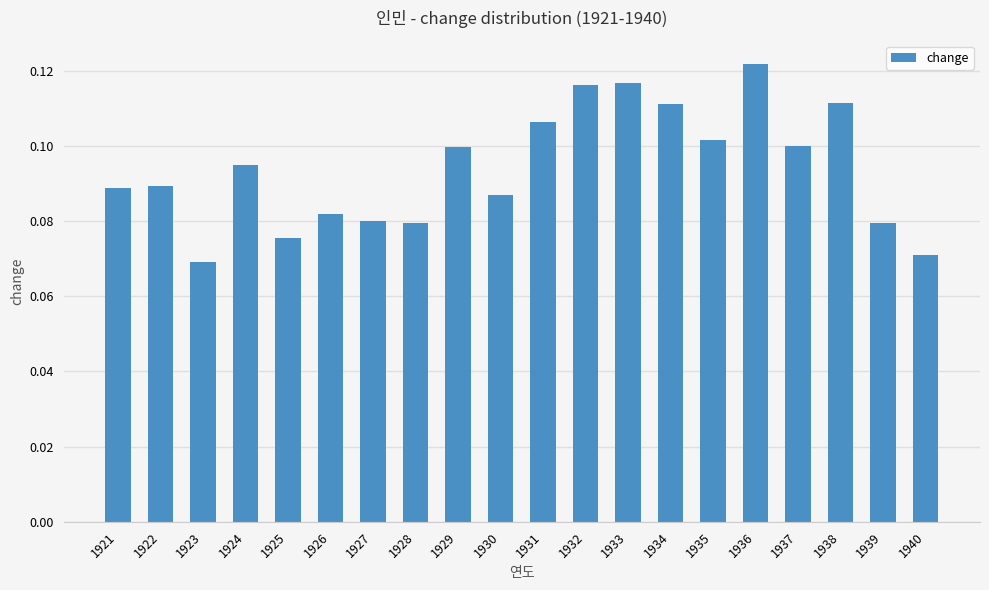

Which has a higher value, 1940 or 1936?

1936